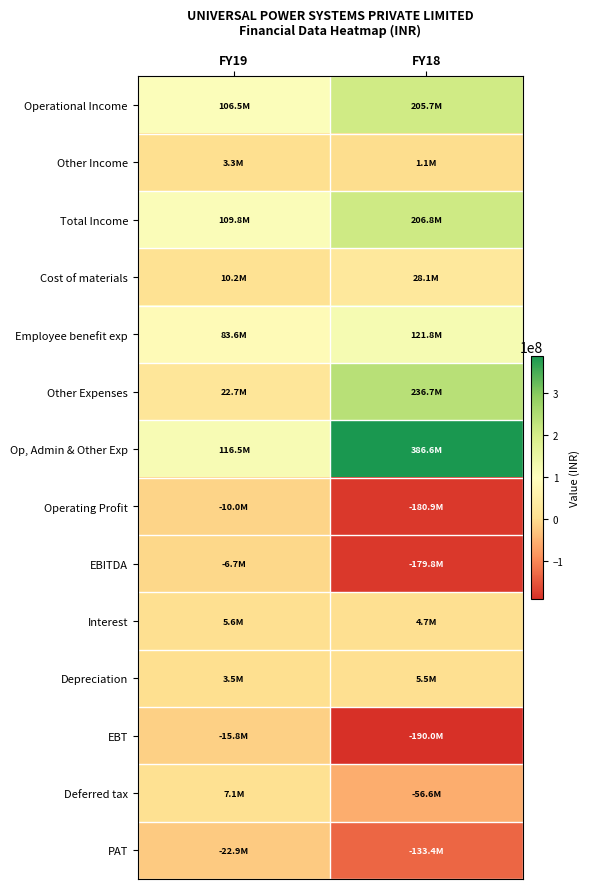

Reading right to left, extract all data points from this chart.

Operational Income: FY18=205700000	FY19=106500000
Other Income: FY18=1100000	FY19=3300000
Total Income: FY18=206800000	FY19=109800000
Cost of materials: FY18=28100000	FY19=10200000
Employee benefit exp: FY18=121800000	FY19=83600000
Other Expenses: FY18=236700000	FY19=22700000
Op, Admin & Other Exp: FY18=386600000	FY19=116500000
Operating Profit: FY18=-180900000	FY19=-10000000
EBITDA: FY18=-179800000	FY19=-6700000
Interest: FY18=4700000	FY19=5600000
Depreciation: FY18=5500000	FY19=3500000
EBT: FY18=-190000000	FY19=-15800000
Deferred tax: FY18=-56600000	FY19=7100000
PAT: FY18=-133400000	FY19=-22900000